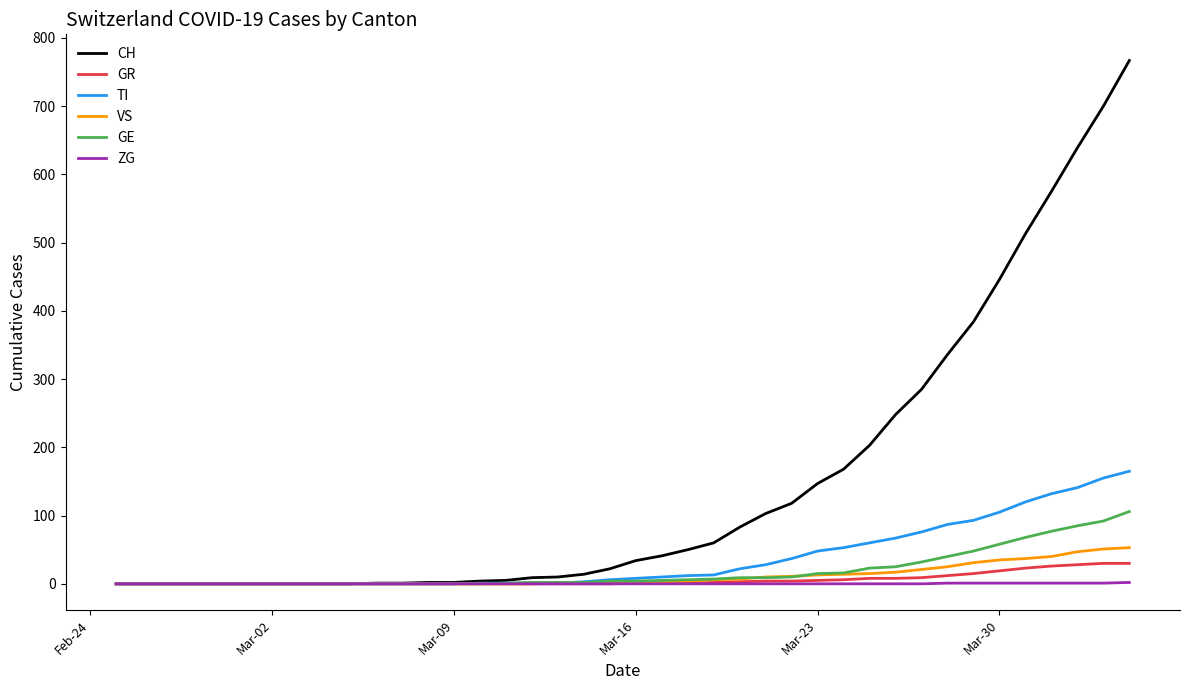

What is the greatest value displayed?

767